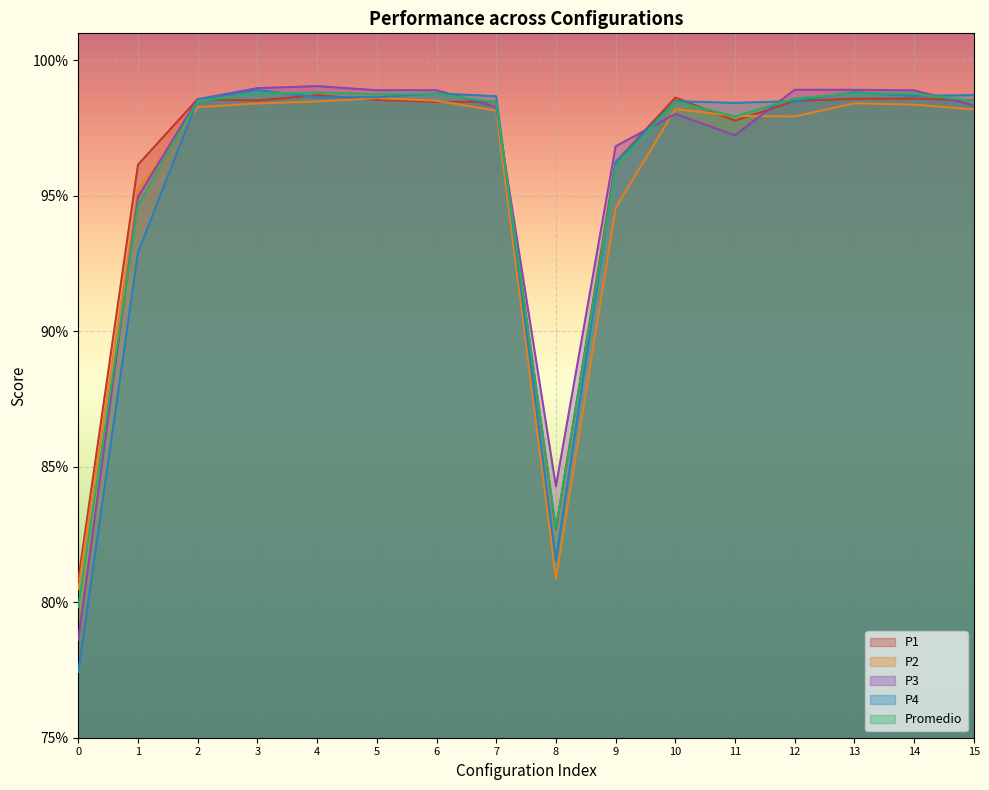

Reading left to right, what are all the values shown in this chart?

P1: 0=0.8	1=1.0	2=1.0	3=1.0	4=1.0	5=1.0	6=1.0	7=1.0	8=0.8	9=1.0	10=1.0	11=1.0	12=1.0	13=1.0	14=1.0	15=1.0
P2: 0=0.8	1=1.0	2=1.0	3=1.0	4=1.0	5=1.0	6=1.0	7=1.0	8=0.8	9=0.9	10=1.0	11=1.0	12=1.0	13=1.0	14=1.0	15=1.0
P3: 0=0.8	1=0.9	2=1.0	3=1.0	4=1.0	5=1.0	6=1.0	7=1.0	8=0.8	9=1.0	10=1.0	11=1.0	12=1.0	13=1.0	14=1.0	15=1.0
P4: 0=0.8	1=0.9	2=1.0	3=1.0	4=1.0	5=1.0	6=1.0	7=1.0	8=0.8	9=1.0	10=1.0	11=1.0	12=1.0	13=1.0	14=1.0	15=1.0
Promedio: 0=0.8	1=0.9	2=1.0	3=1.0	4=1.0	5=1.0	6=1.0	7=1.0	8=0.8	9=1.0	10=1.0	11=1.0	12=1.0	13=1.0	14=1.0	15=1.0